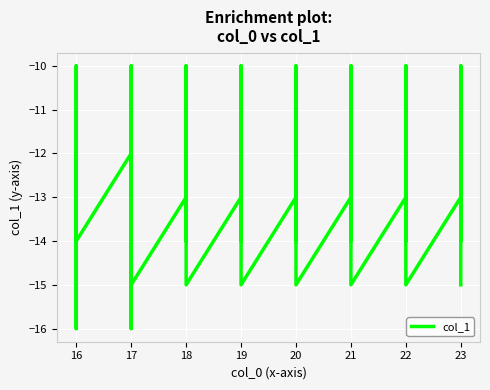

At which category does the chart reach its peak across all series?

16